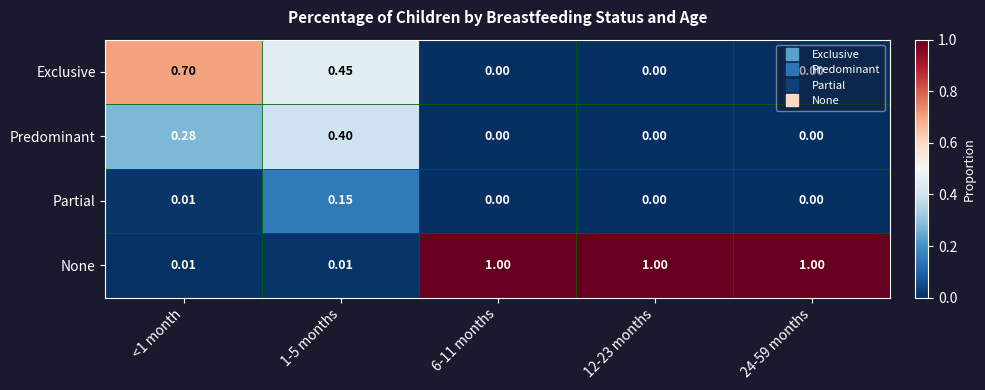

Between <1 month and 24-59 months, which series saw the biggest shift?

None